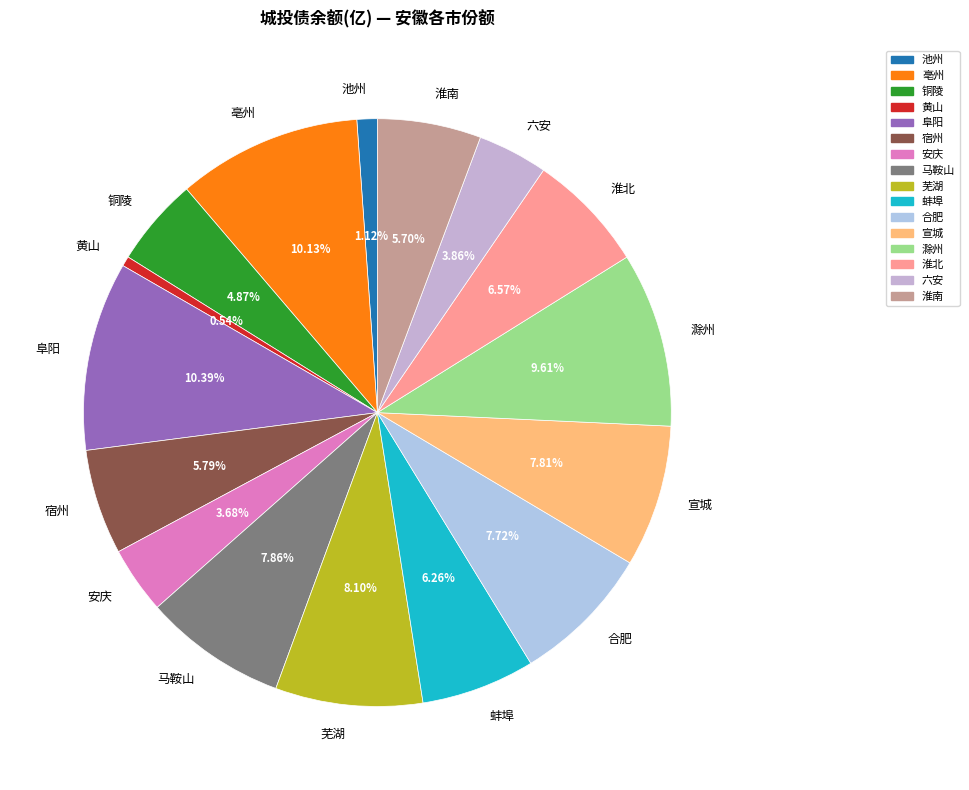

How many segments does this pie chart have?

16